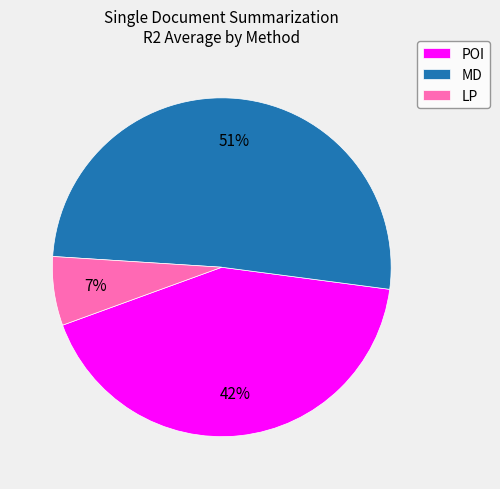

Is the sum of LP and MD greater than half?

Yes